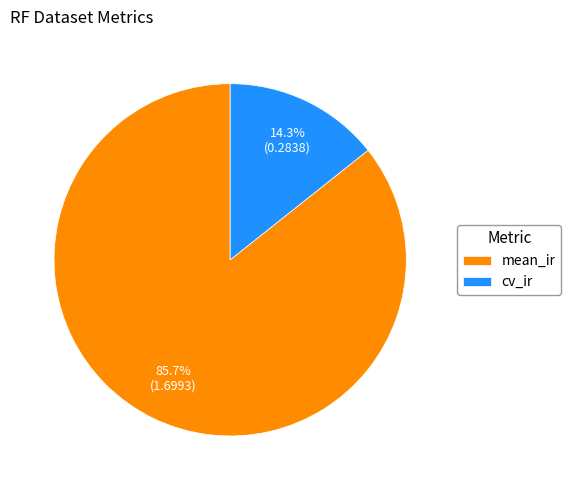

The mean_ir slice represents 75% of the pie. True or false?

False